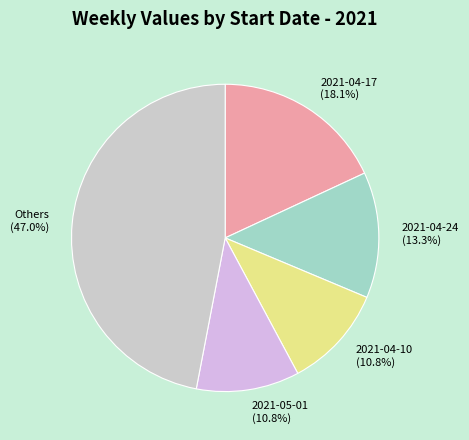

How many slices are in this pie chart?

5